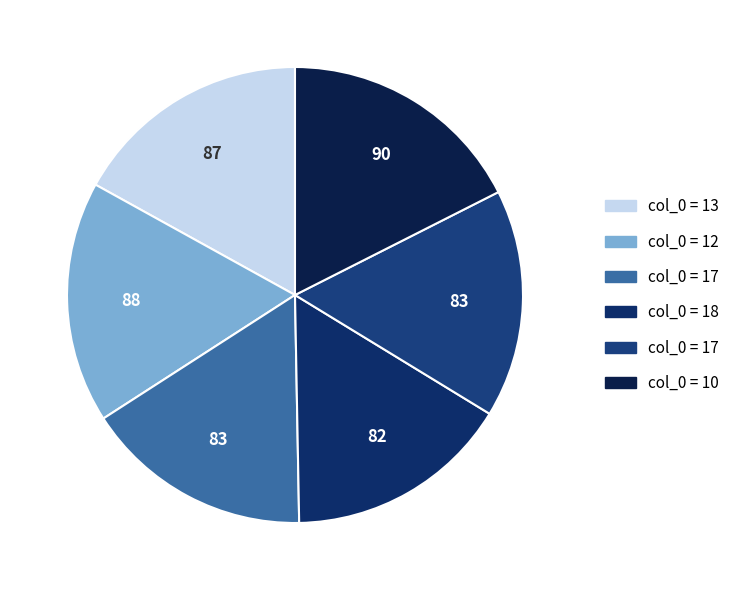

Count the number of slices in the pie.

6